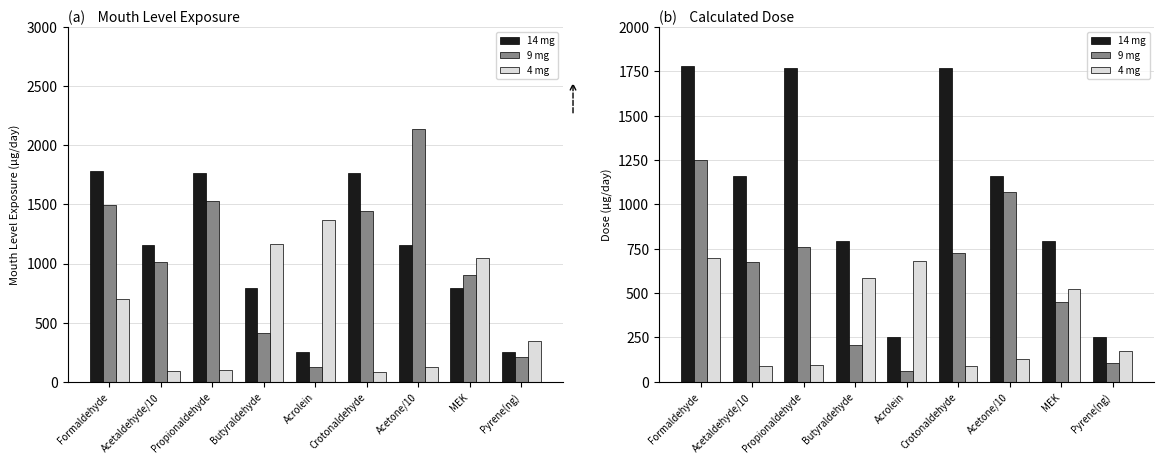

What is the label of the 1st bar from the right?

Pyrene(ng)